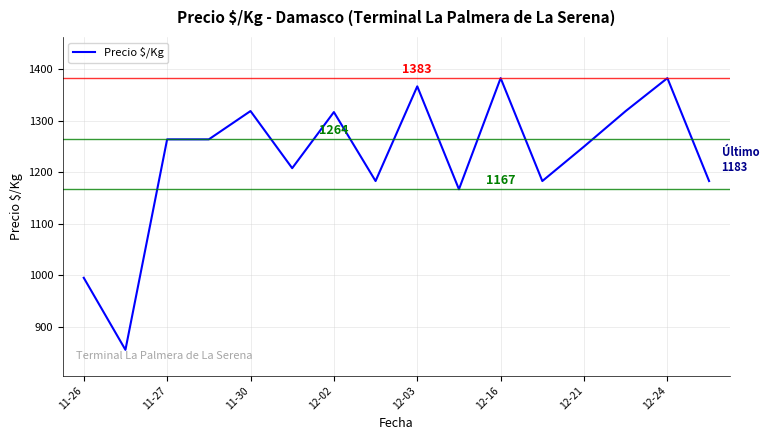

What is the smallest value displayed?

855